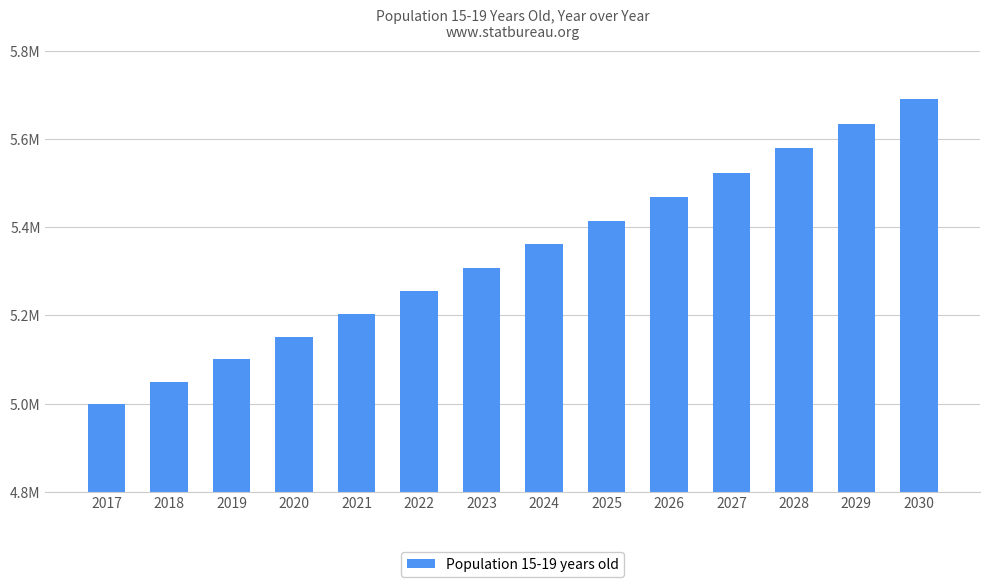

The chart shows a value of 5151505.0 at 2020. True or false?

True